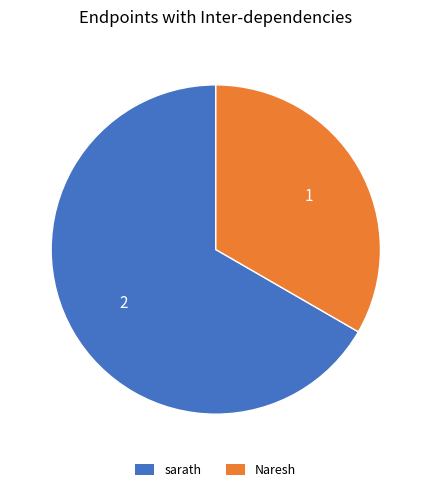

What is the majority slice?

sarath